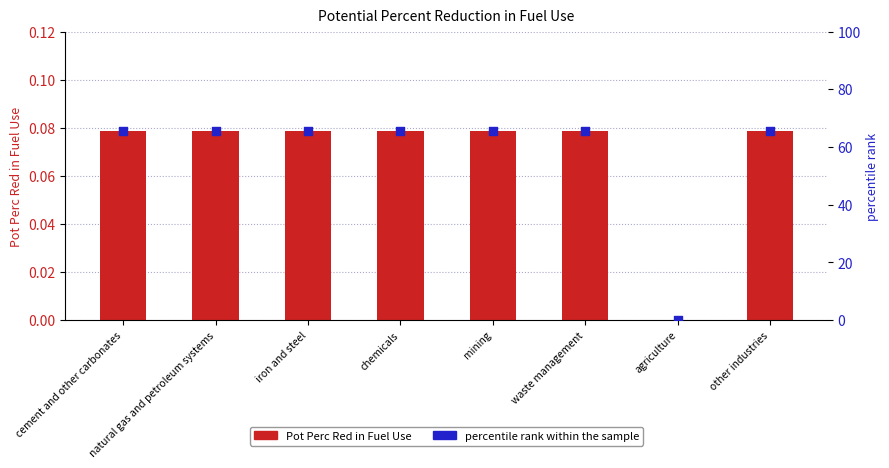

What is the total value across all series at mining?

65.7